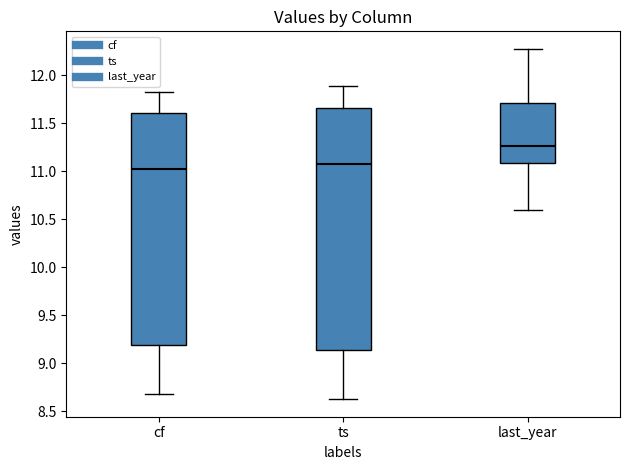

Reading left to right, transcribe this box plot: for each box, give where its median line is, the range the box spans, and where its two whiskers end, as read against the y-axis. The values are not printed on the chart, so give them approximately, as read against the axis.

cf: median 11.05, box 9.20 to 11.60, whiskers 8.65 to 11.85
ts: median 11.10, box 9.15 to 11.65, whiskers 8.60 to 11.90
last_year: median 11.25, box 11.10 to 11.70, whiskers 10.60 to 12.30